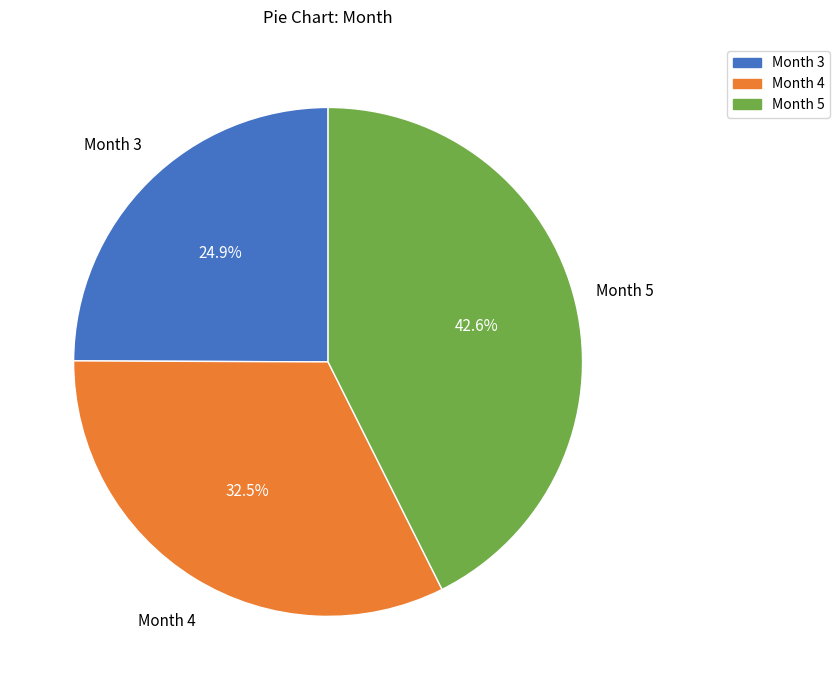

Is there any slice that represents more than half of the pie?

No